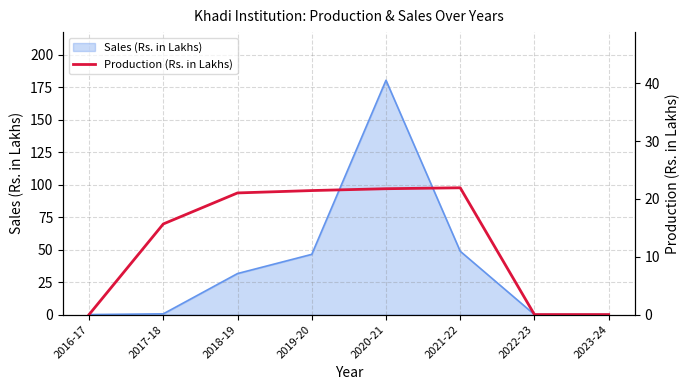

The Sales (Rs. in Lakhs) series shows 69.2 at 2023-24. True or false?

False